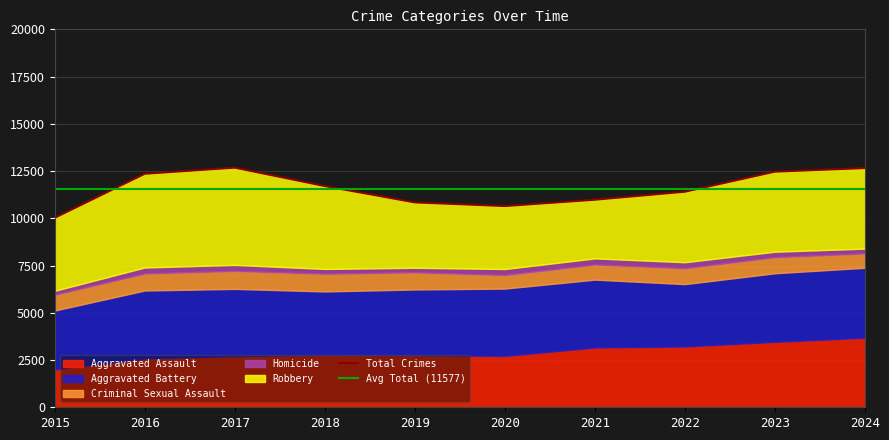

Reading left to right, what are all the values shown in this chart?

Total Crimes: 10027	12356	12680	11706	10841	10648	10983	11407	12468	12658
Avg Total (11577): 11577	11577	11577	11577	11577	11577	11577	11577	11577	11577